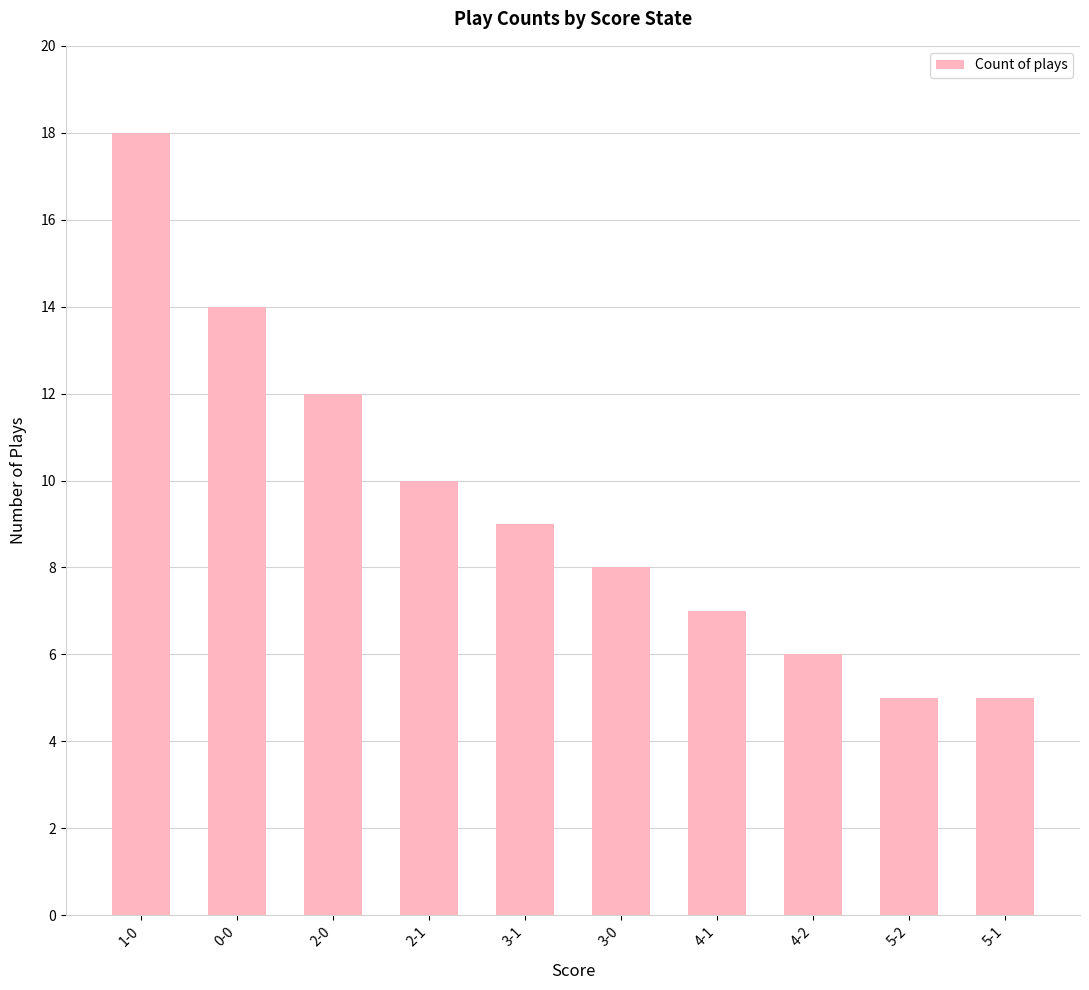

The chart shows a value of 6 at 4-2. True or false?

True